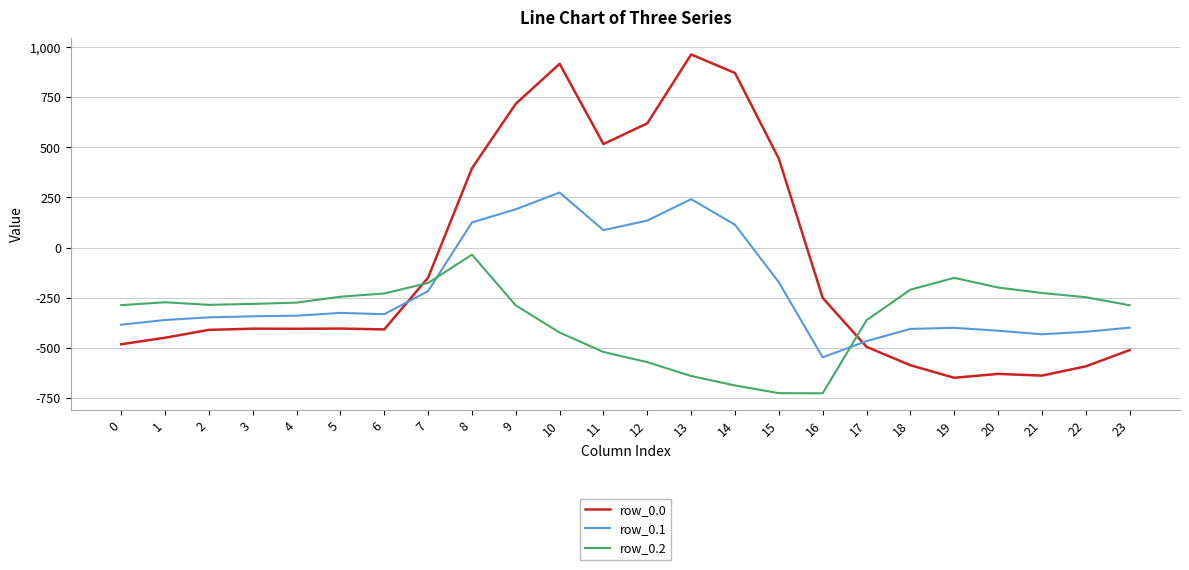

At which category is the sum across all series the highest?

10